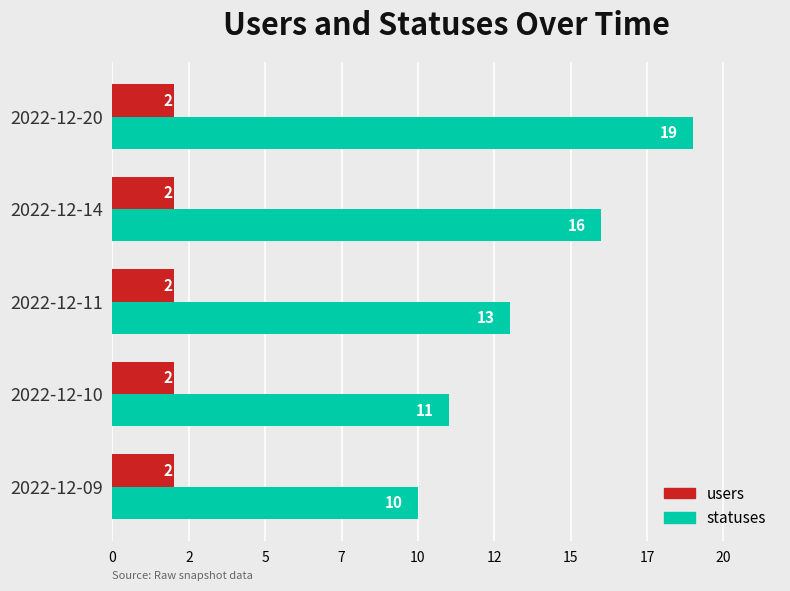

What are all the series names shown in the legend?

users, statuses